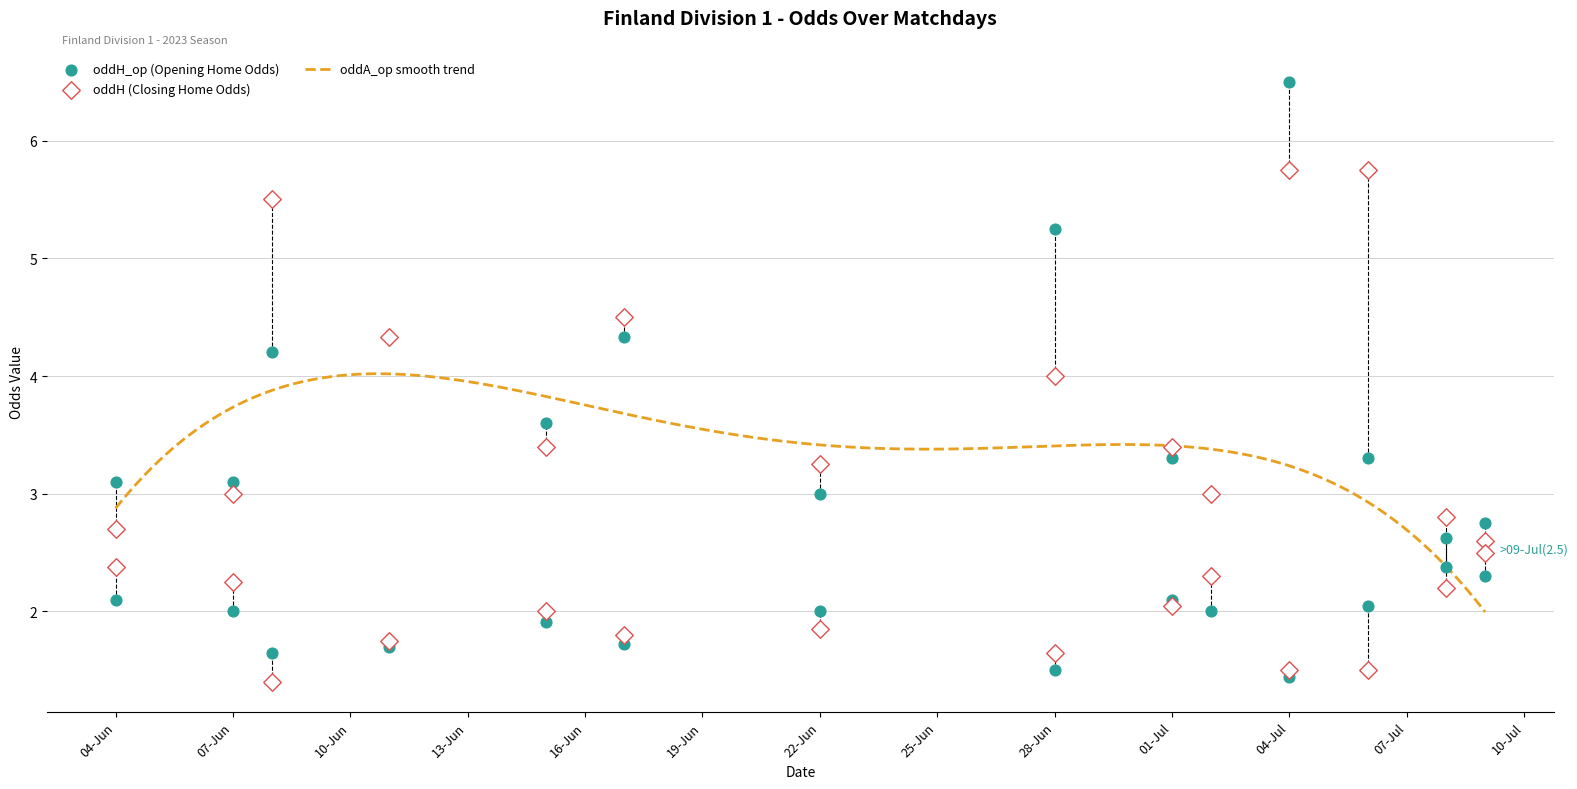

What is the lowest value of the oddA_op smooth trend series?

2.0